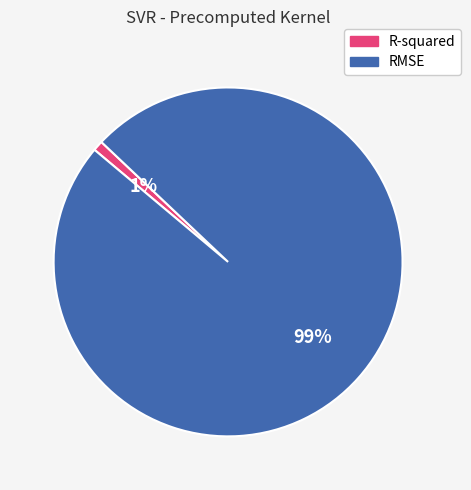

What is the largest slice in the pie chart?

RMSE